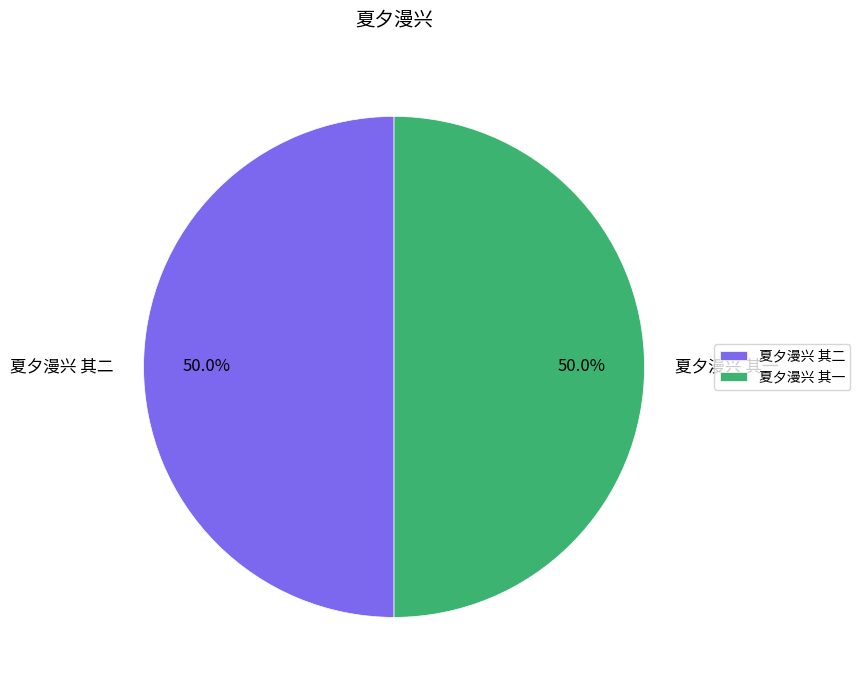

What percentage do 夏夕漫兴 其一 and 夏夕漫兴 其二 together represent?

100.0%